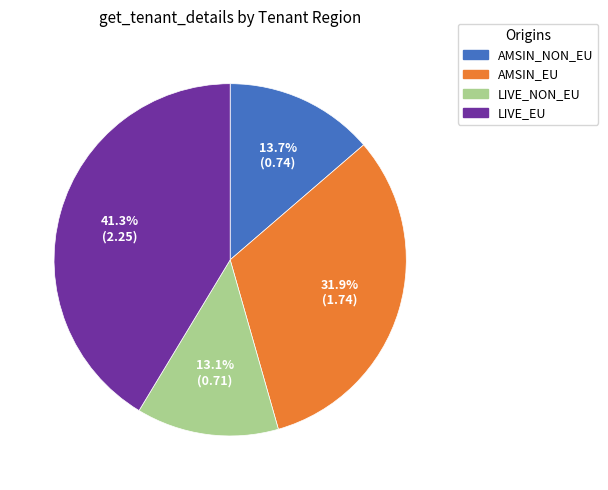

True or false: AMSIN_EU accounts for 22% of the total.

False